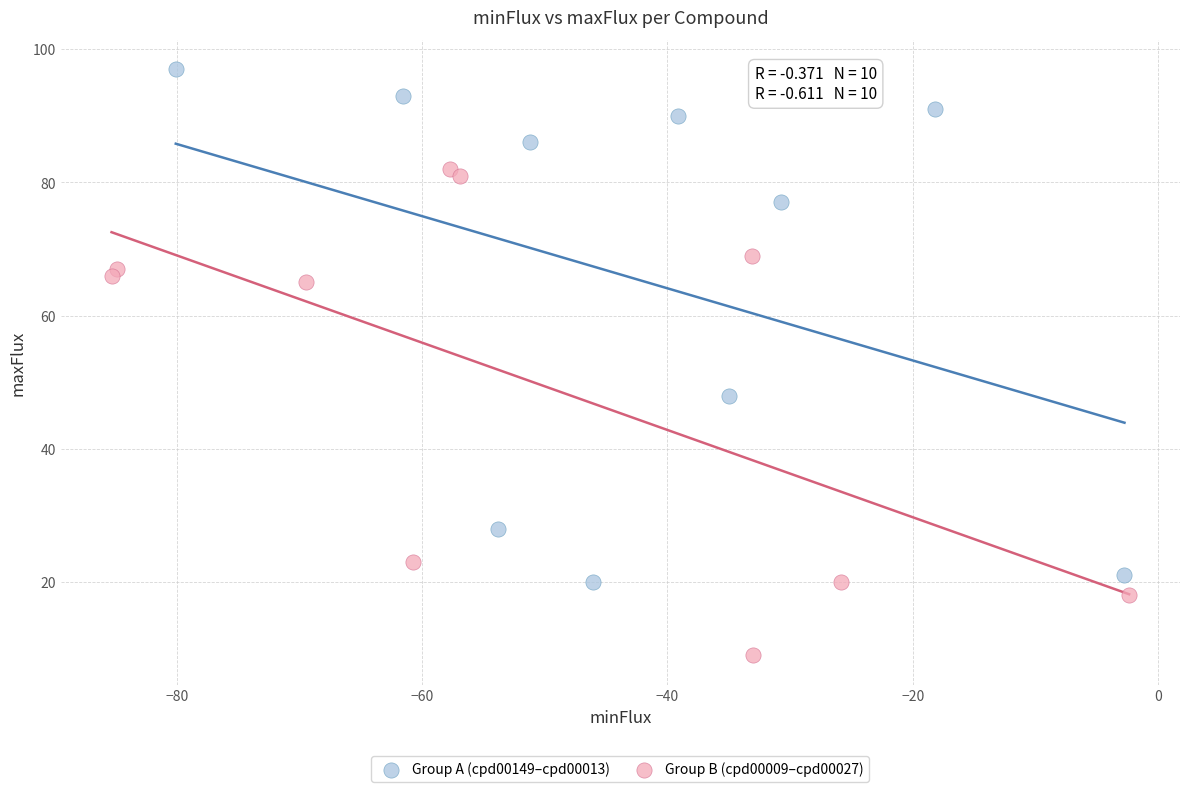

What are all the series names shown in the legend?

Group A (cpd00149–cpd00013), Group B (cpd00009–cpd00027)